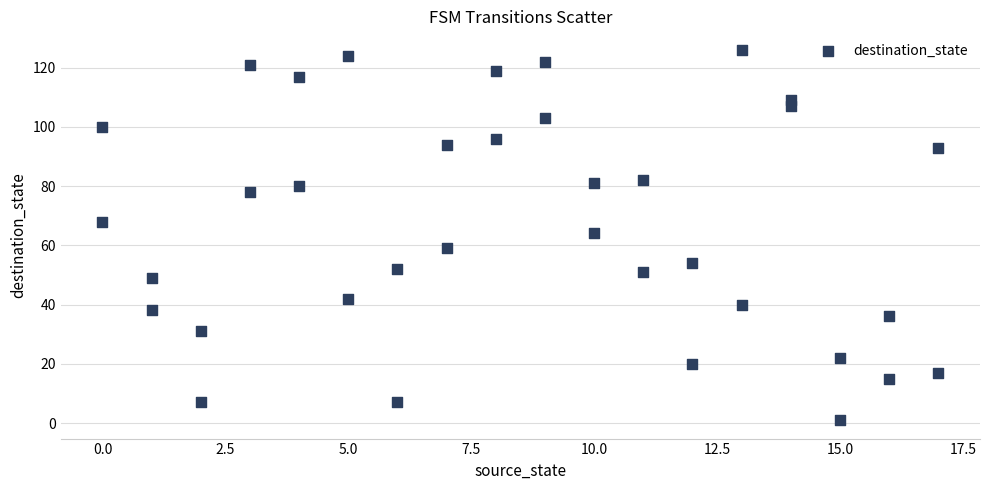

What is the range of Y values (max minus min)?

125